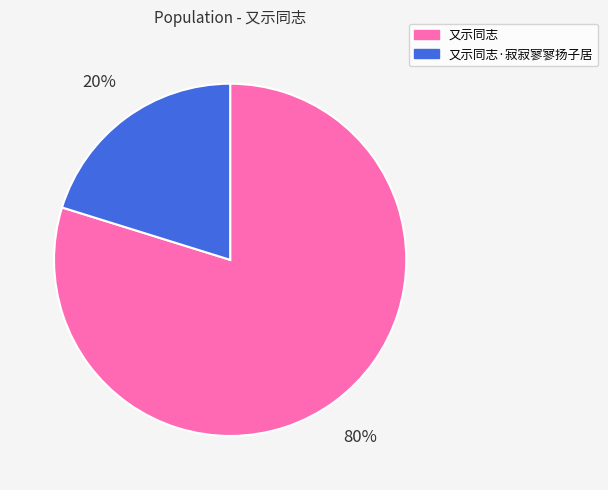

Is 又示同志·寂寂寥寥扬子居 the majority of the pie?

No